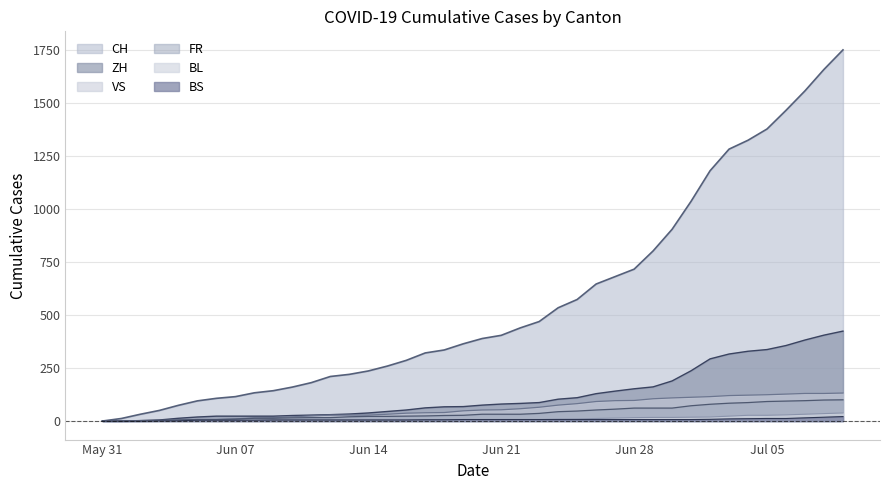

True or false: FR and ZH cross at least once.

False